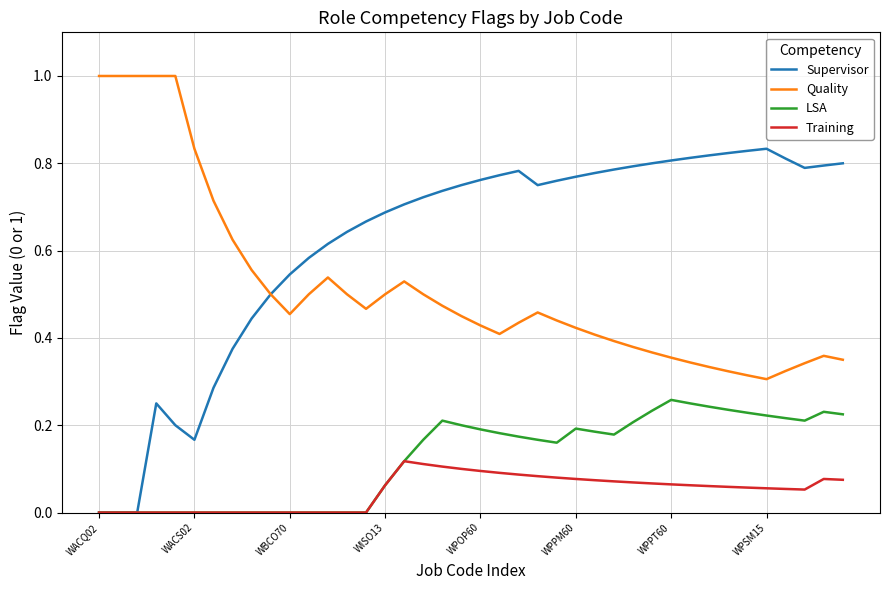

Which series has the largest total across all categories?

Supervisor